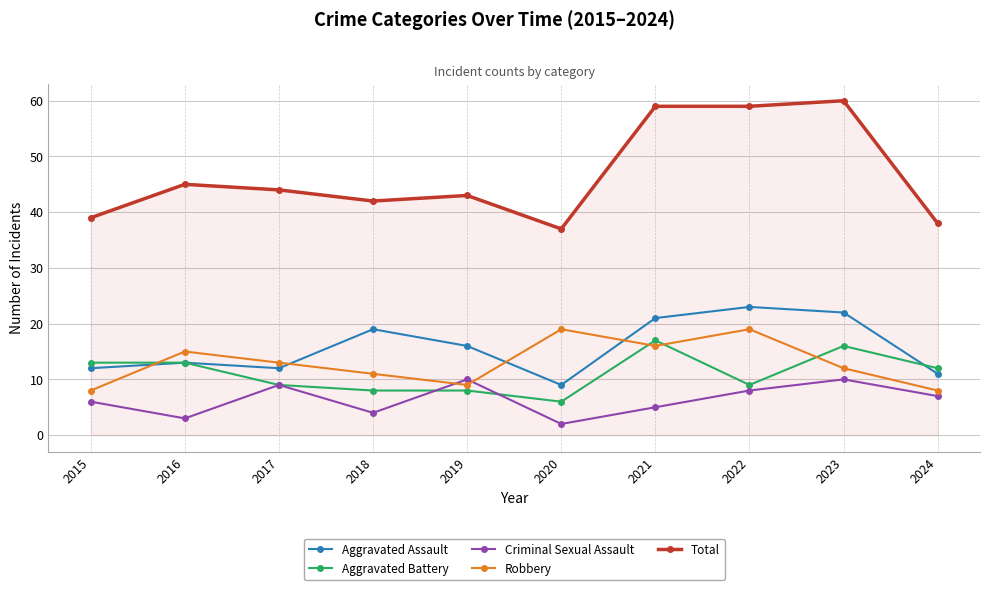

What is the sum of all Aggravated Assault values?

158